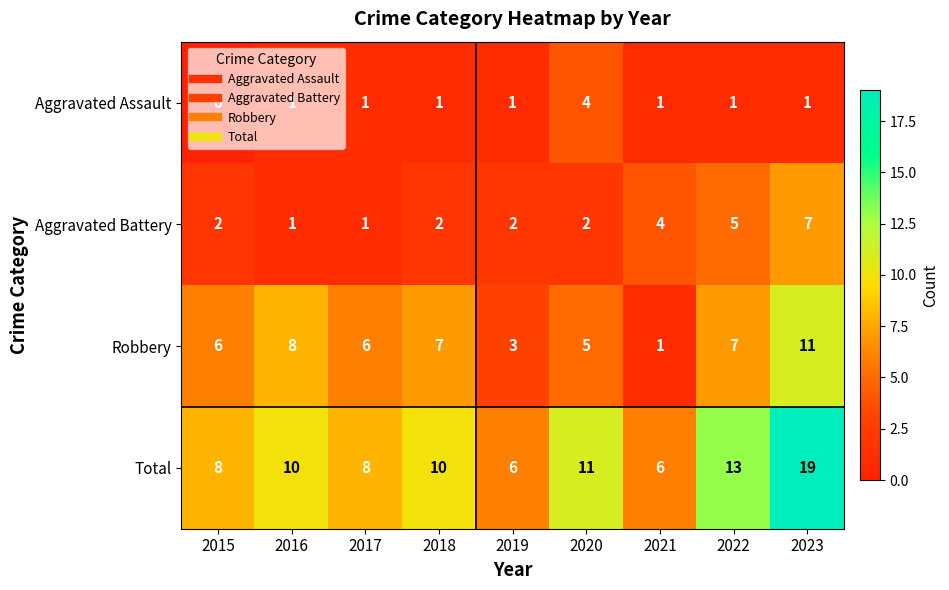

Which series changed the most between 2016 and 2019?

Robbery